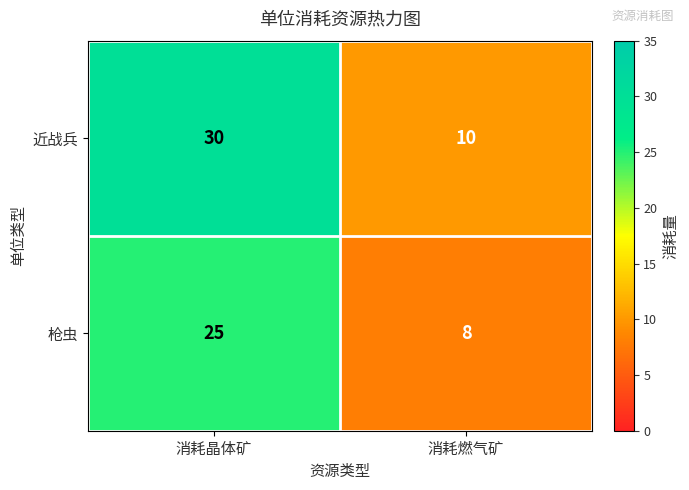

What is the difference between the 枪虫 values at 消耗晶体矿 and 消耗燃气矿?

17